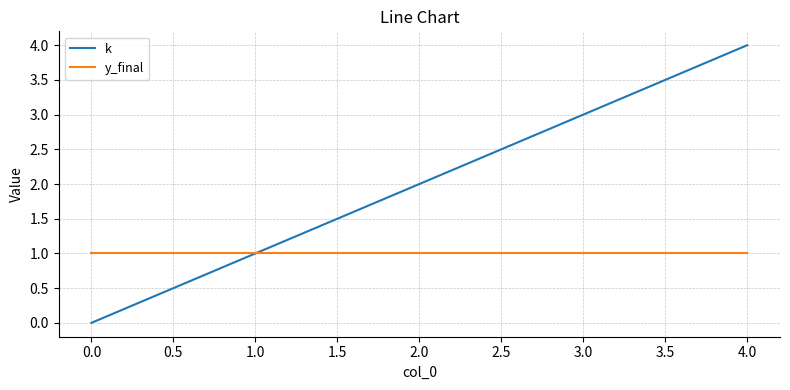

Which category has the lowest value across all series?

0.0